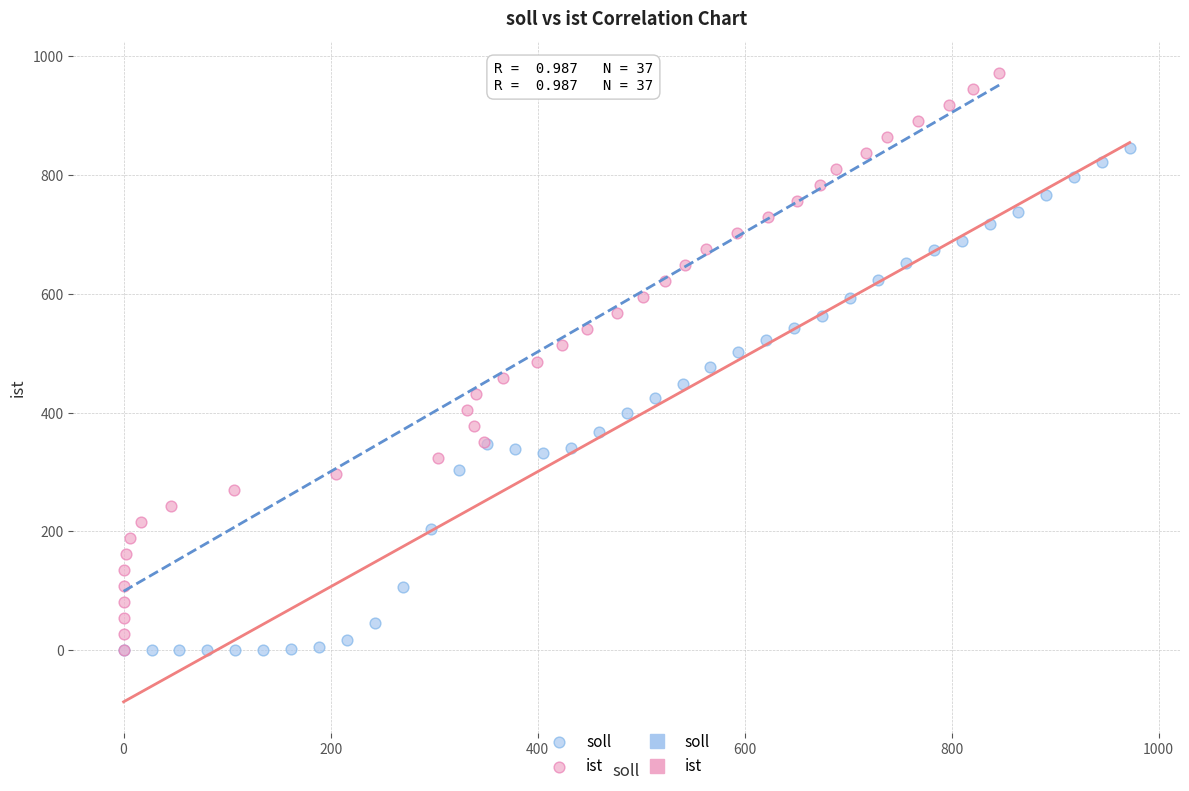

Which series has the largest Y range (max minus min)?

ist